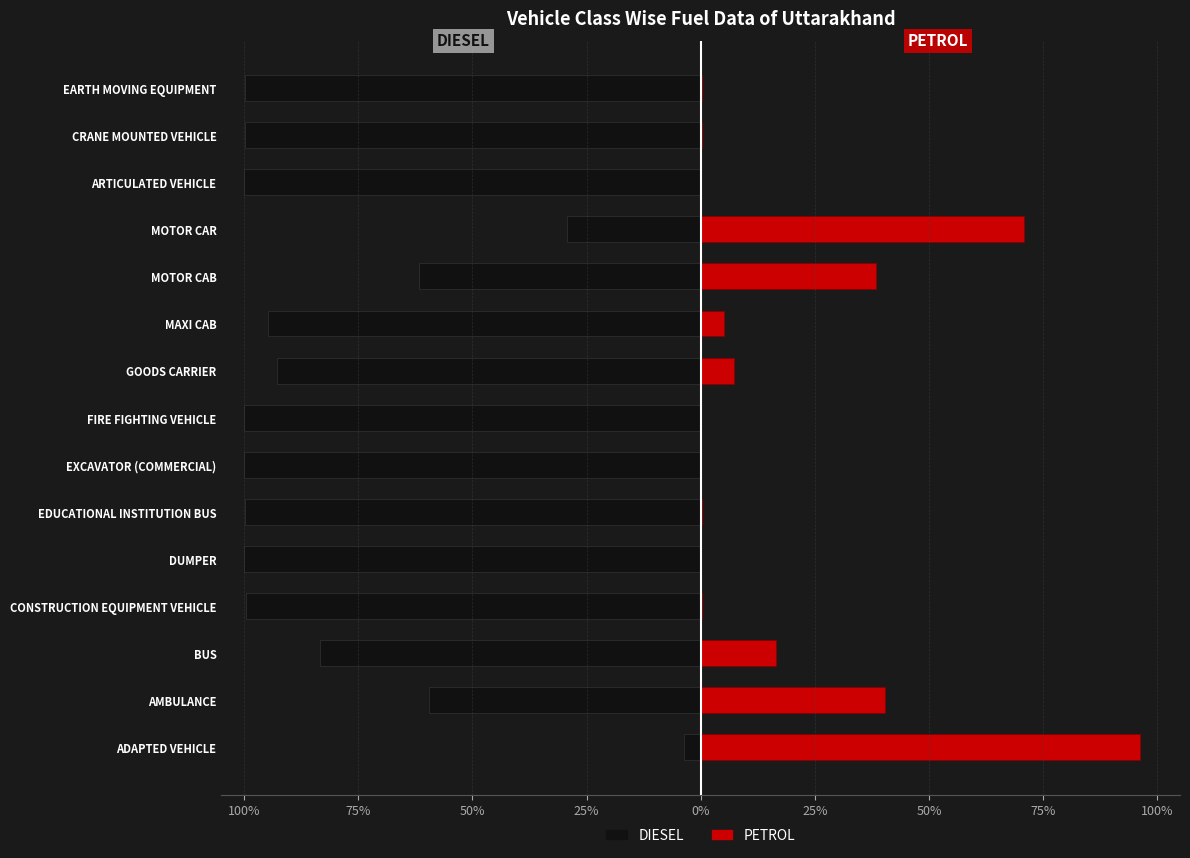

Reading left to right, transcribe all the data shown in this chart.

DIESEL: -3.7	-59.6	-83.5	-99.7	-100.0	-99.8	-99.9	-100.0	-92.7	-94.8	-61.7	-29.2	-100.0	-99.7	-99.8
PETROL: 96.3	40.4	16.5	0.3	0.0	0.2	0.1	0.0	7.3	5.2	38.3	70.8	0.0	0.3	0.2